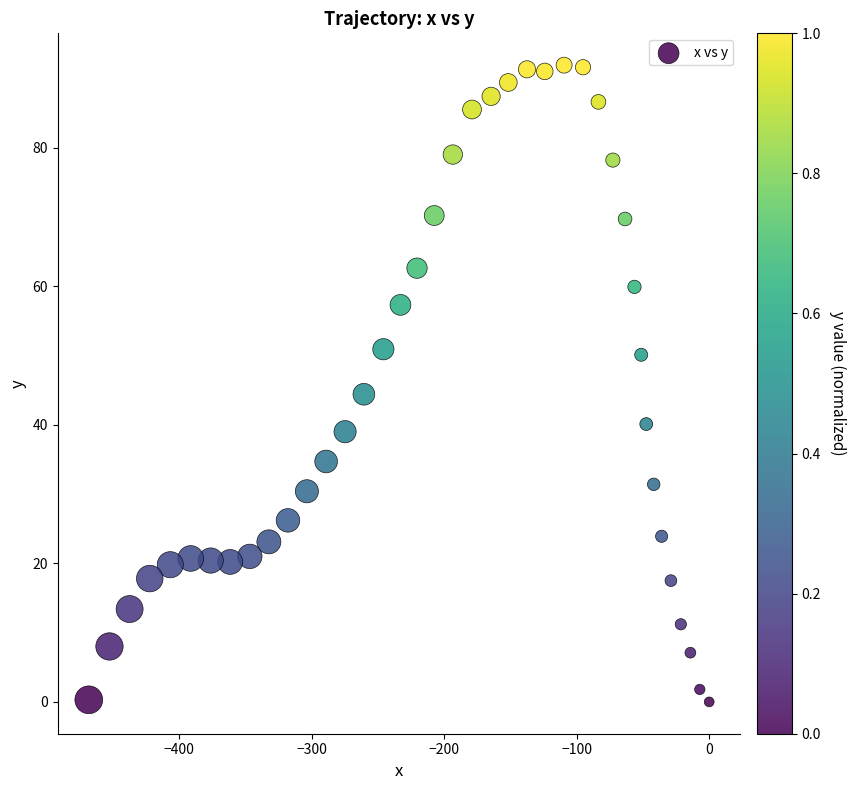

What is the range of Y values (max minus min)?

91.9